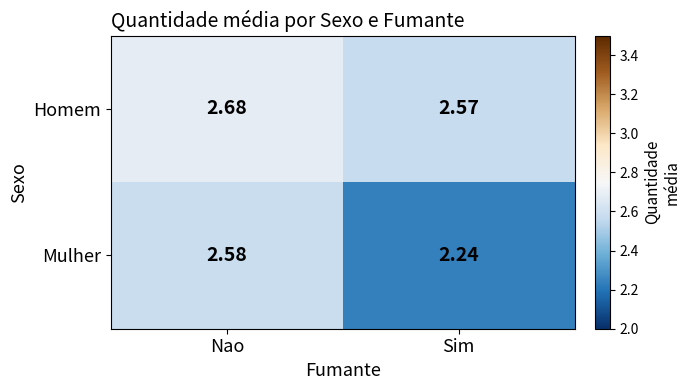

At which label is Homem closest to 2?

Sim